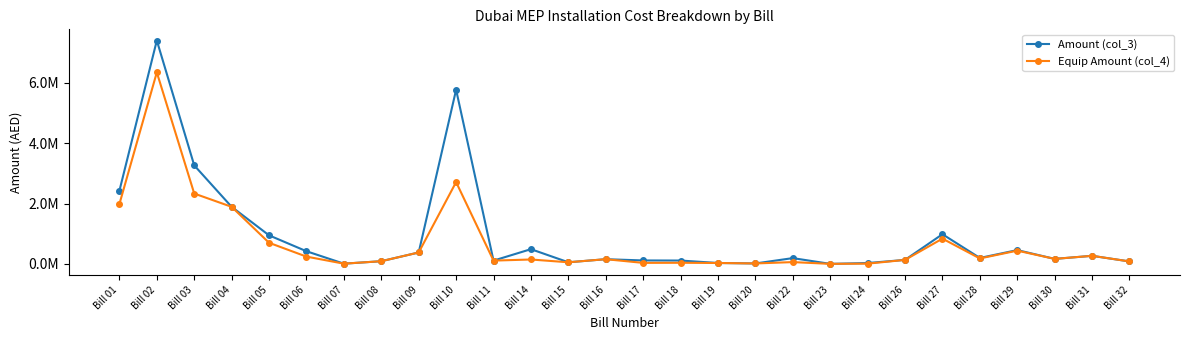

Rank the series at Bill 31 from lowest to highest value.

Amount (col_3), Equip Amount (col_4)